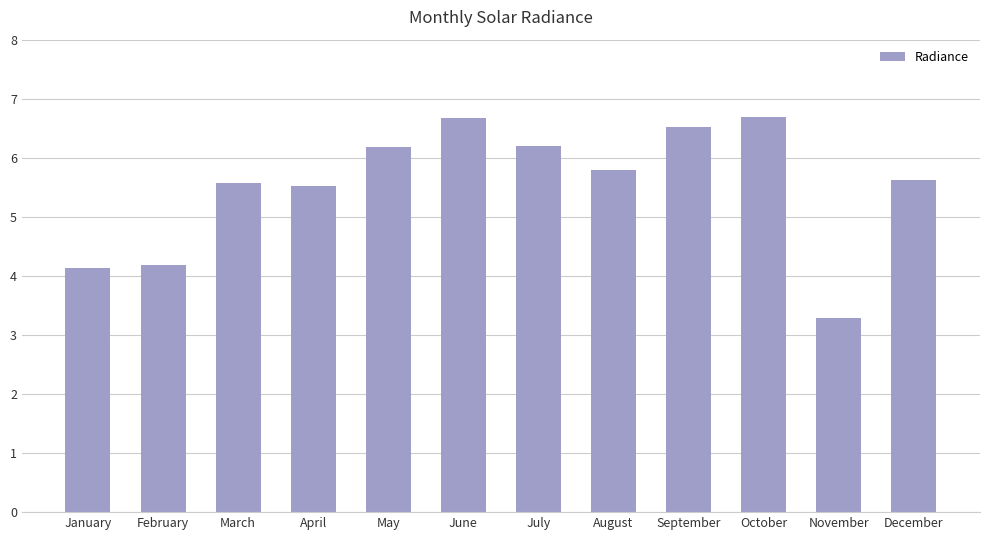

At which label does the data first exceed 5?

March